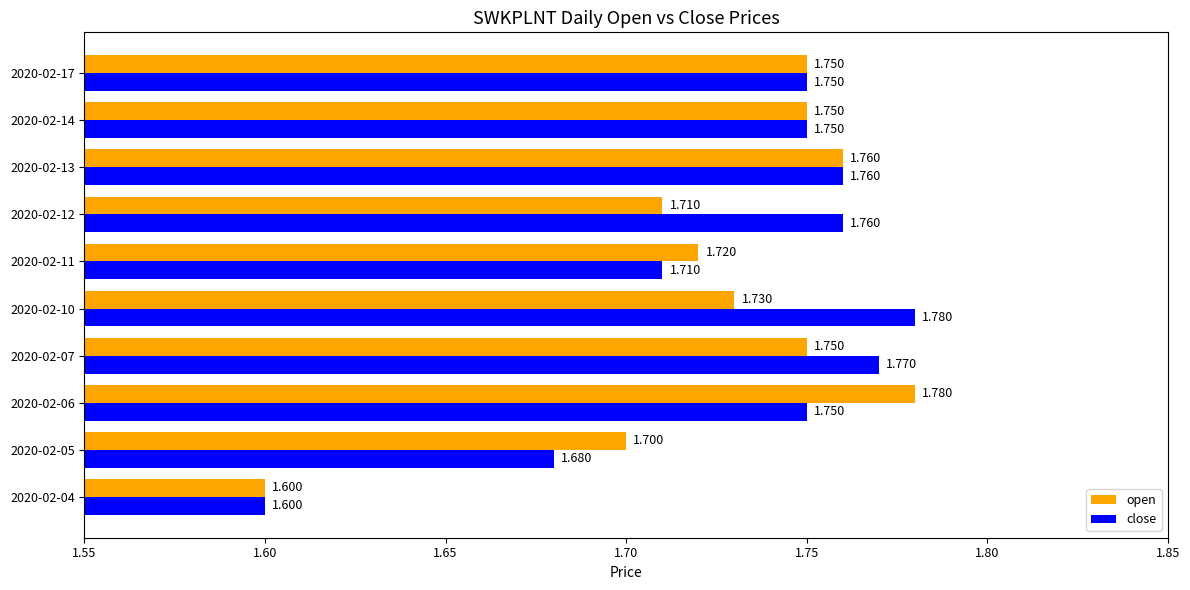

Rank the series at 2020-02-11 from highest to lowest value.

open, close